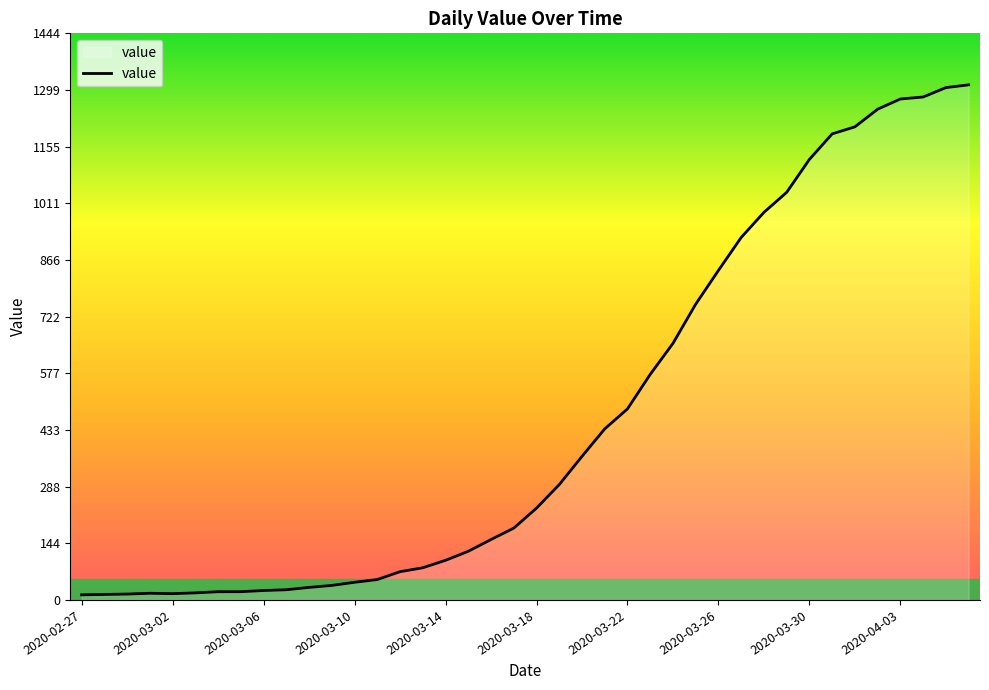

What is the maximum value shown in the chart?

1313